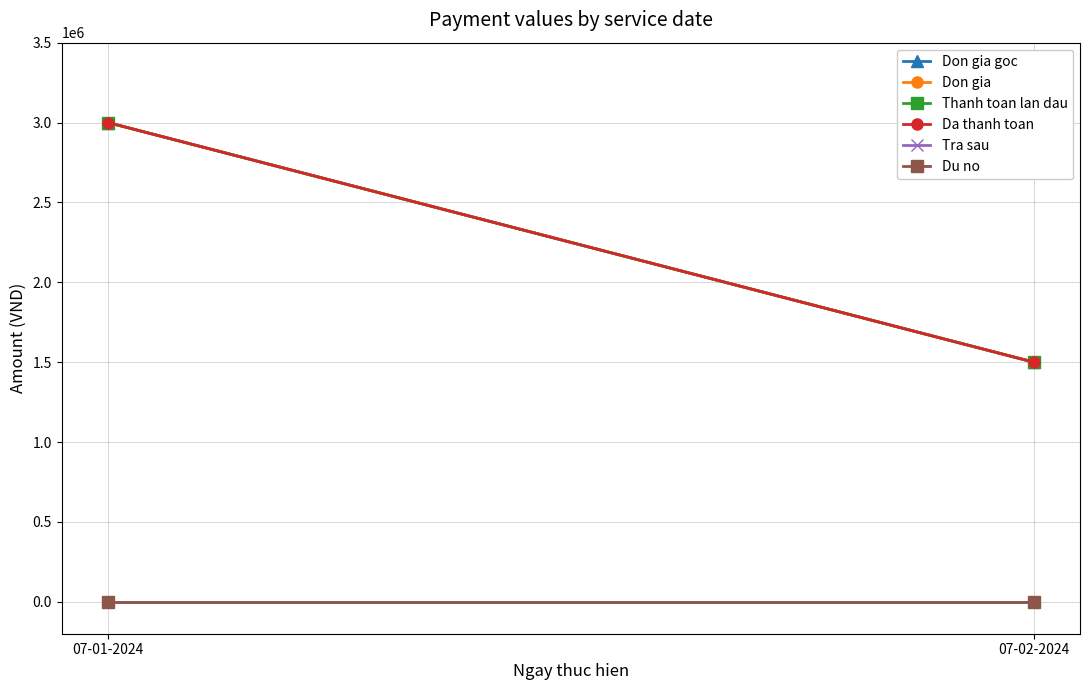

List the labels in order of Tra sau value, largest first.

07-01-2024, 07-02-2024